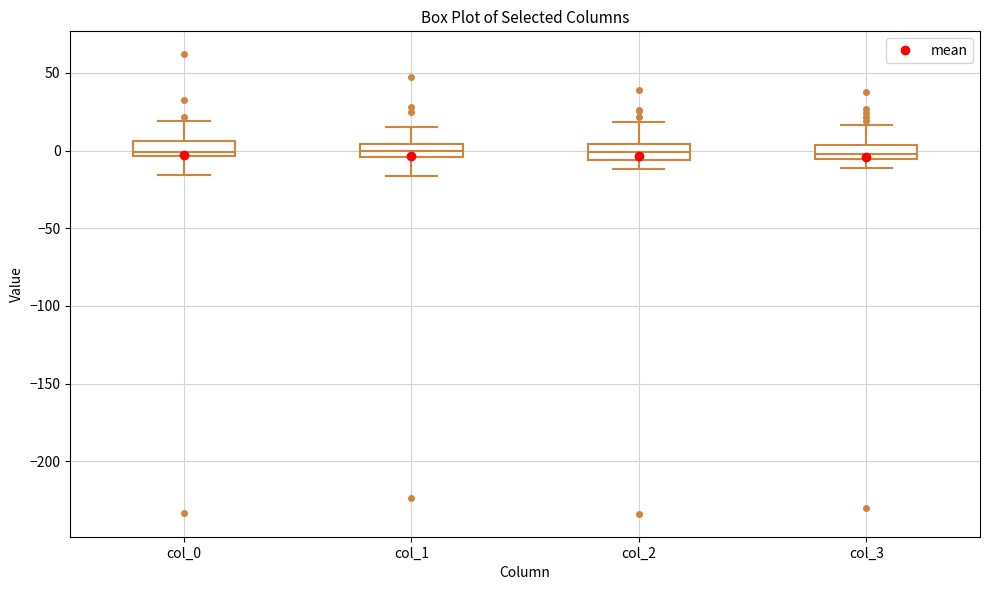

Reading left to right, transcribe this box plot: for each box, give where its median line is, the range the box spans, and where its two whiskers end, as read against the y-axis. The values are not printed on the chart, so give them approximately, as read against the axis.

col_0: median 0, box -5 to 5, whiskers -15 to 20
col_1: median 0, box -5 to 5, whiskers -15 to 15
col_2: median 0, box -5 to 5, whiskers -10 to 20
col_3: median 0, box -5 to 5, whiskers -10 to 15